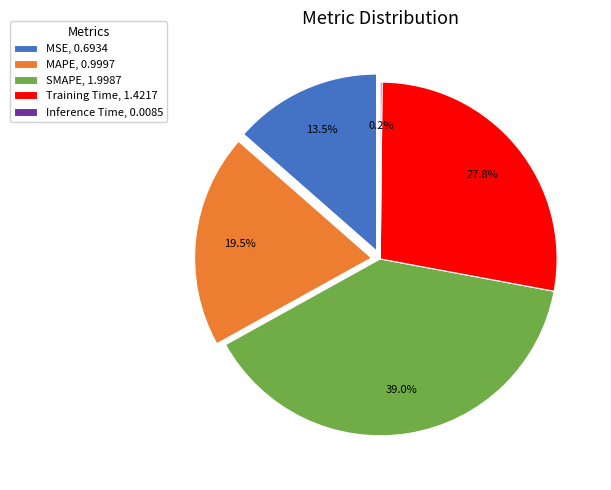

How many segments does this pie chart have?

5